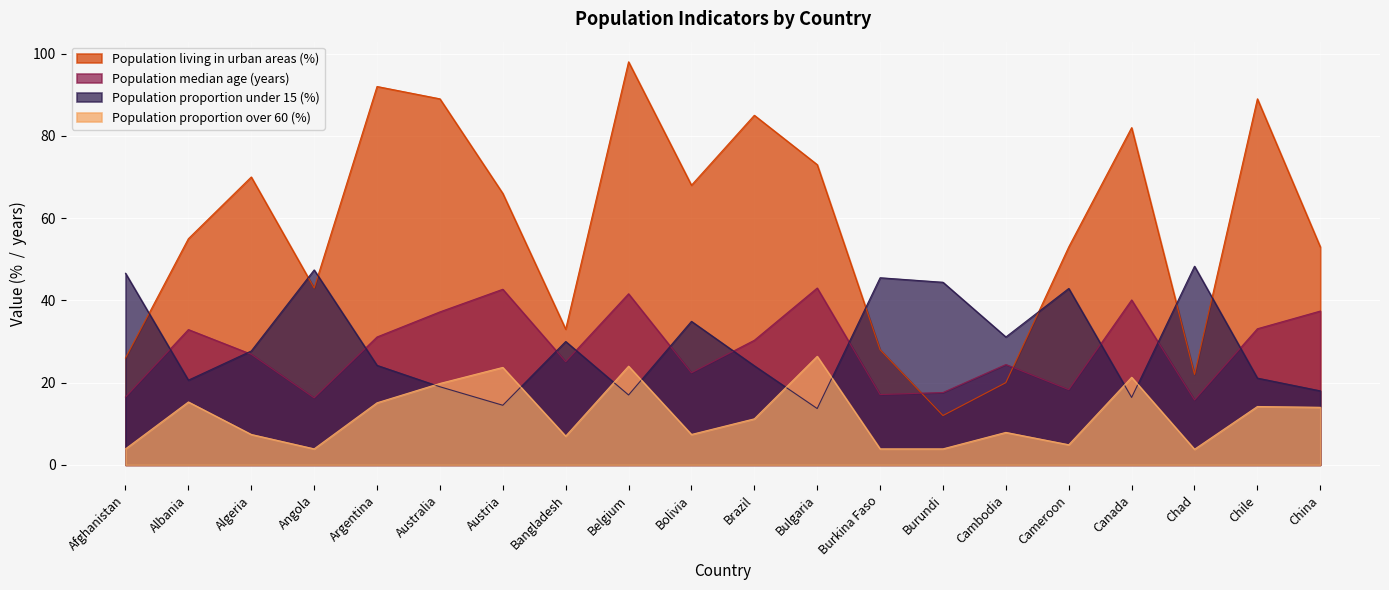

List the series in order of their peak value, lowest first.

Population proportion over 60 (%), Population median age (years), Population proportion under 15 (%), Population living in urban areas (%)